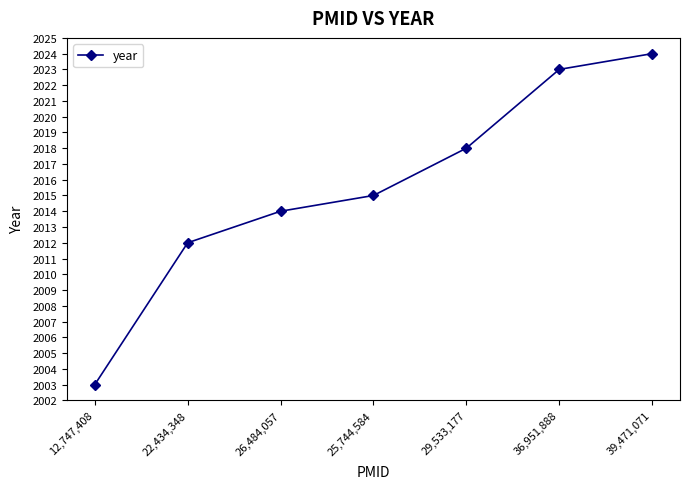

Which label corresponds to the smallest value in the chart?

12,747,408